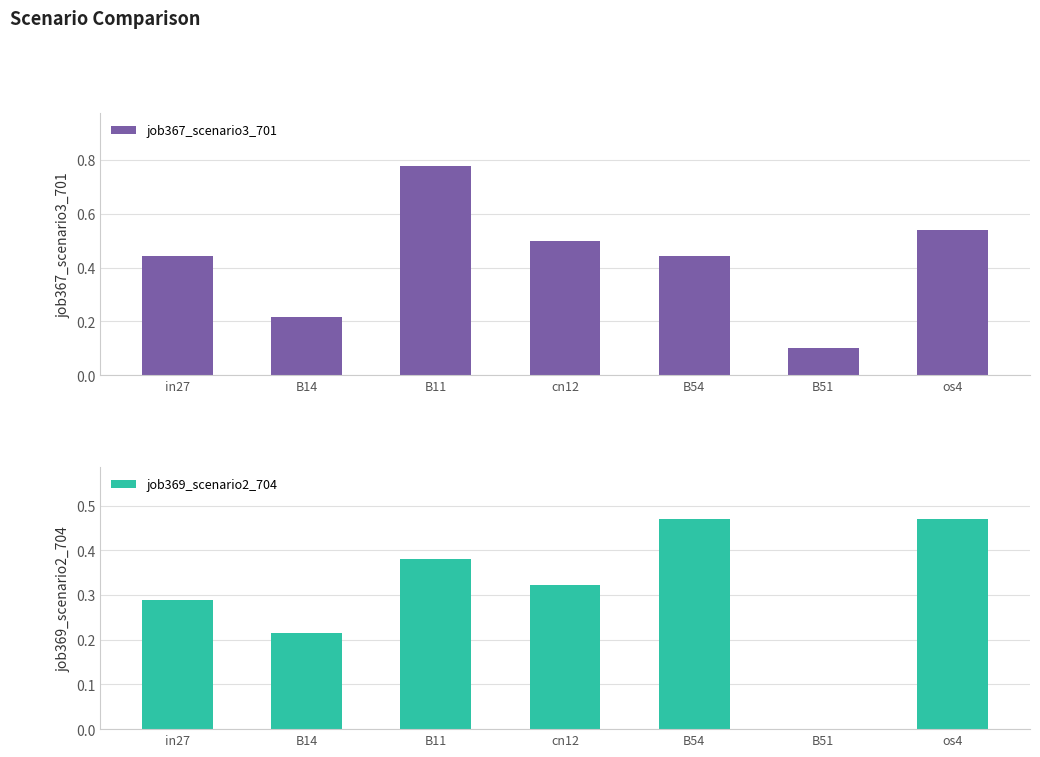

Is the value of job369_scenario2_704 at in27 greater than the value of job367_scenario3_701 at B11?

No